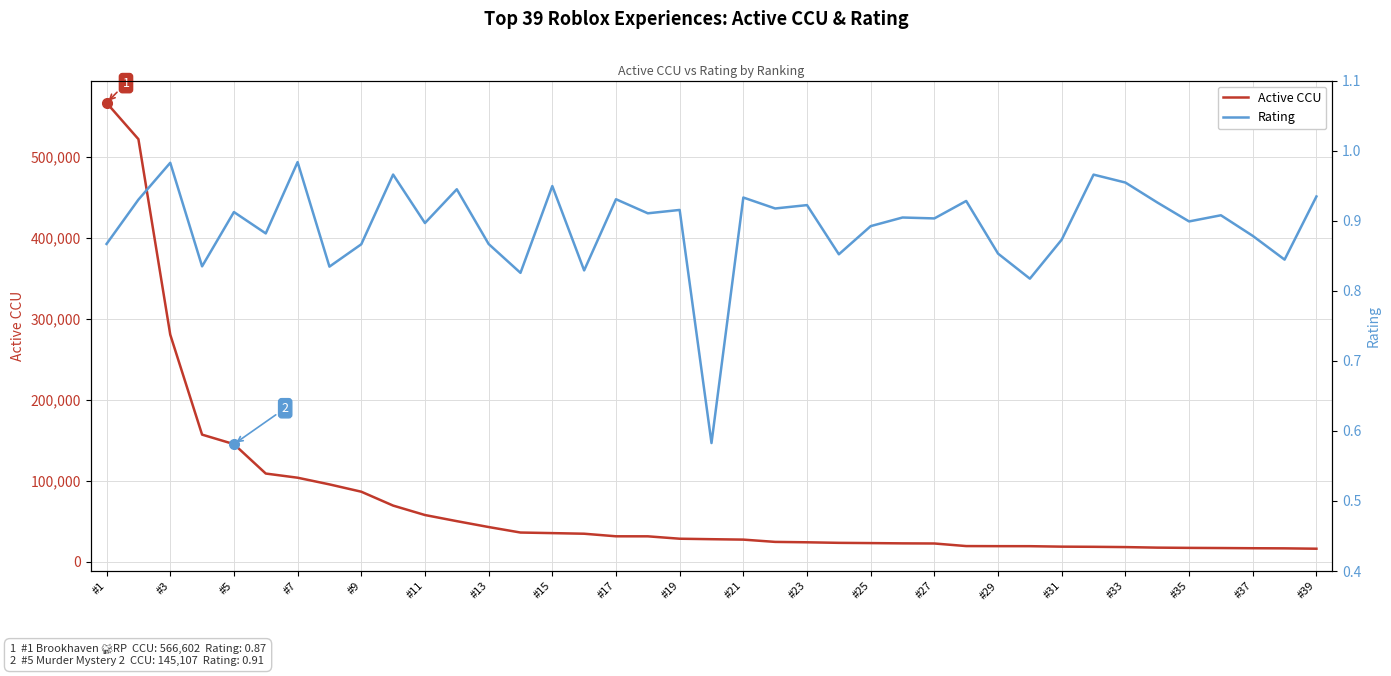

What is the minimum value shown in the chart?

0.6